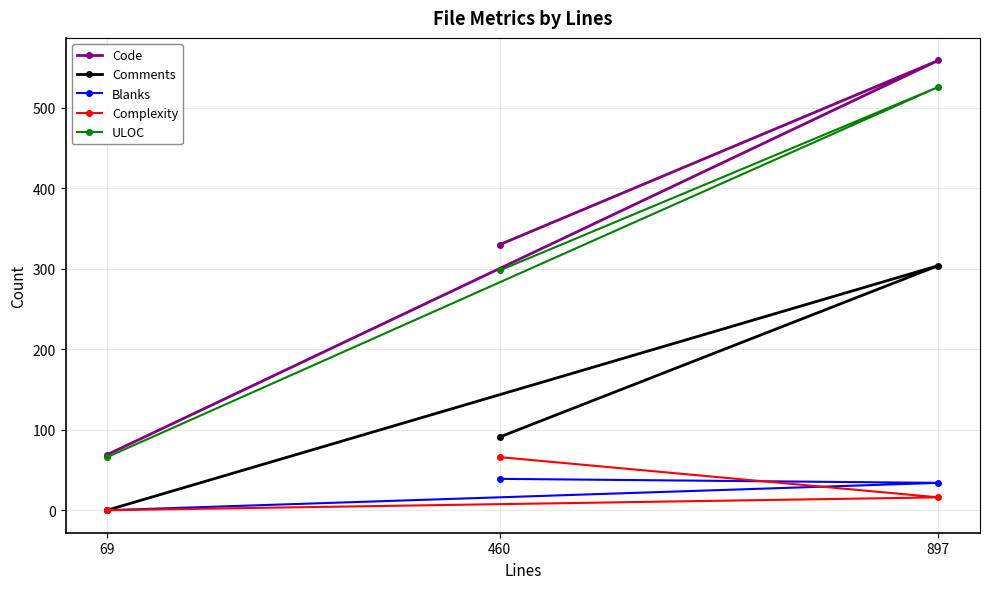

Rank the series by their maximum value, from highest to lowest.

Code, ULOC, Comments, Complexity, Blanks